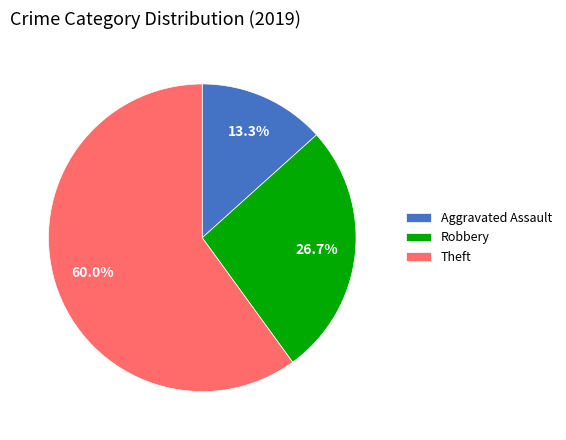

Approximately how many times larger is the value at Theft compared to Aggravated Assault?

4.5